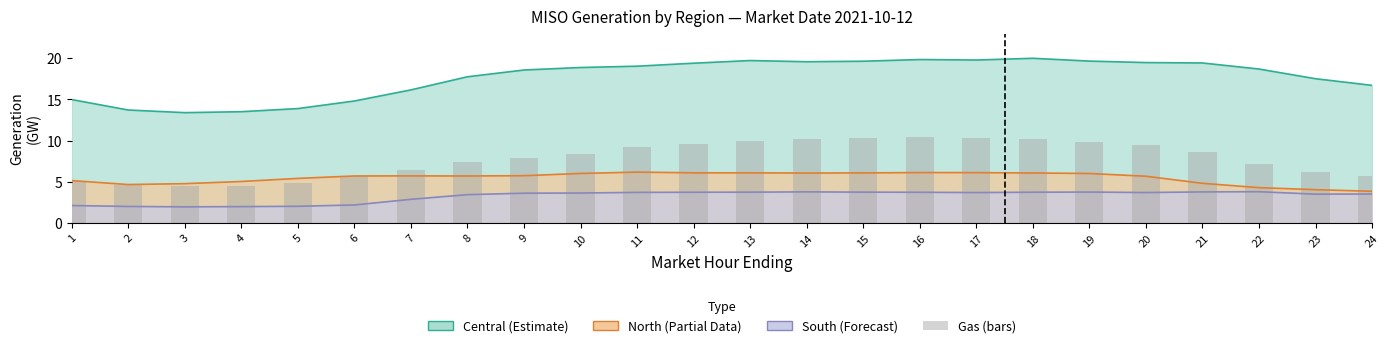

True or false: the data shows 8.6 at 21.

True